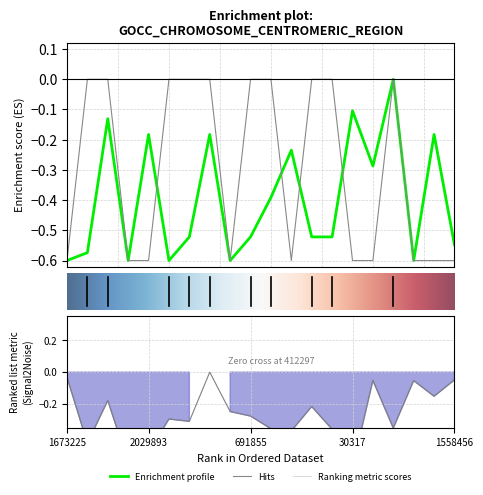

How many lines are shown in the chart?

3